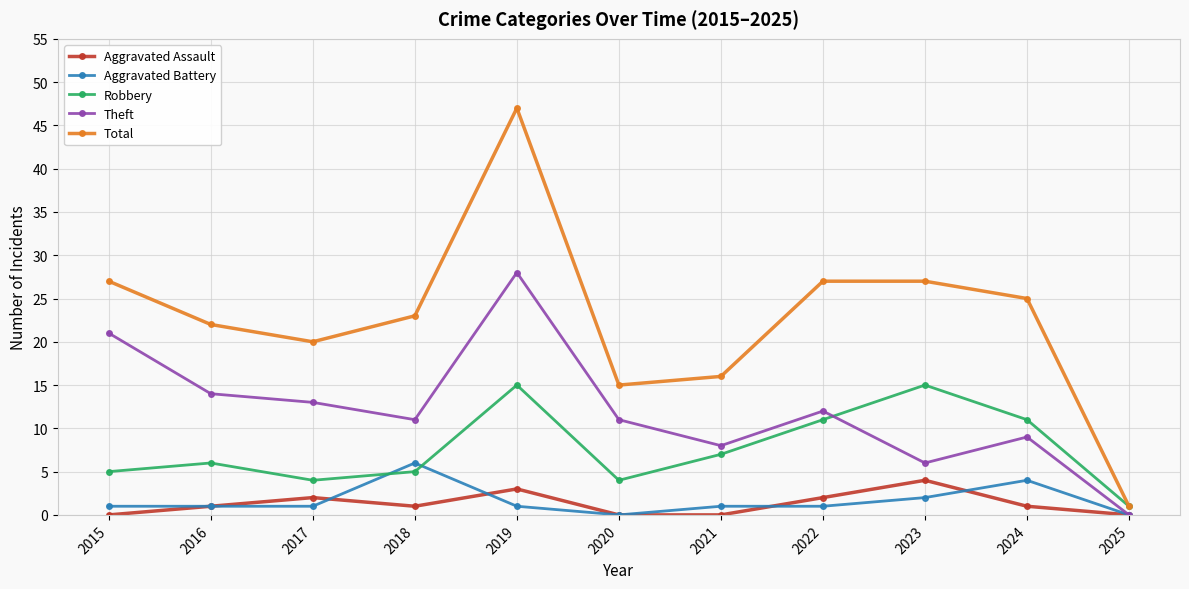

The Aggravated Assault series shows 1 at 2016. True or false?

True